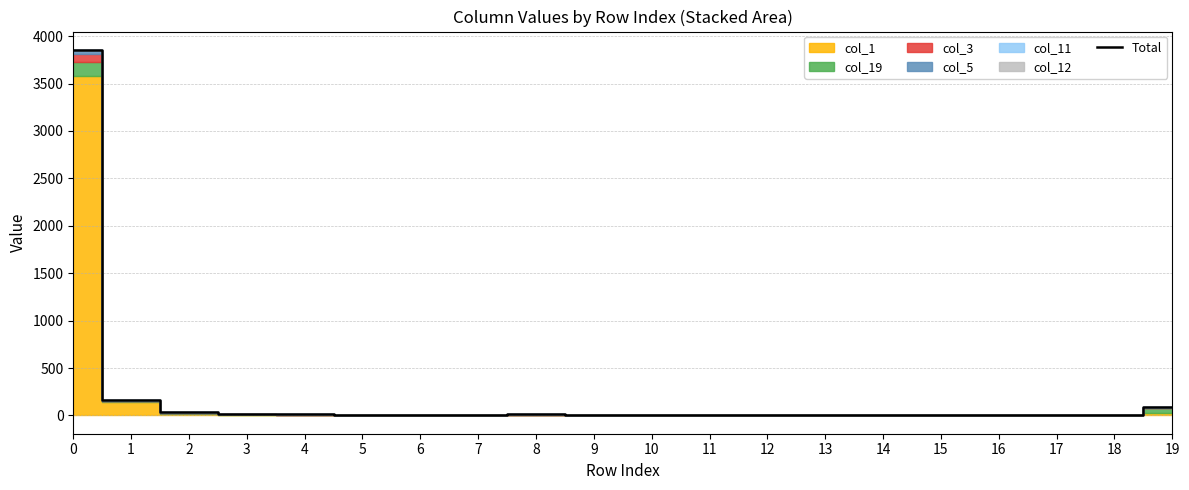

True or false: the data shows 2 at 15.

False